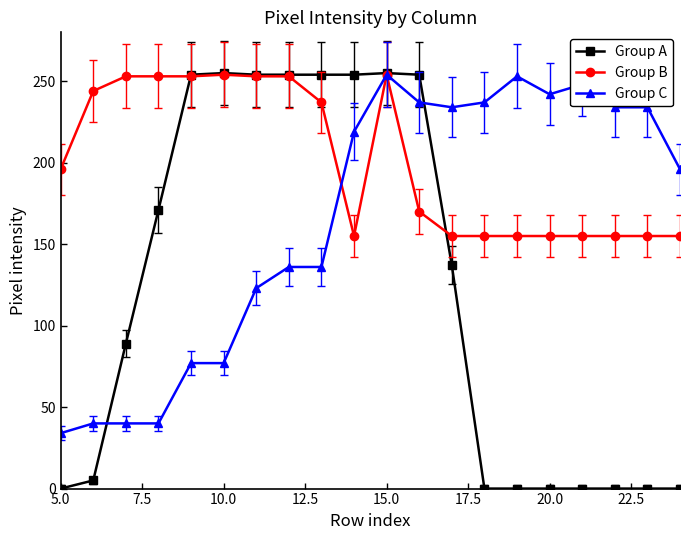

Rank the series by their average value, from highest to lowest.

Group B, Group C, Group A